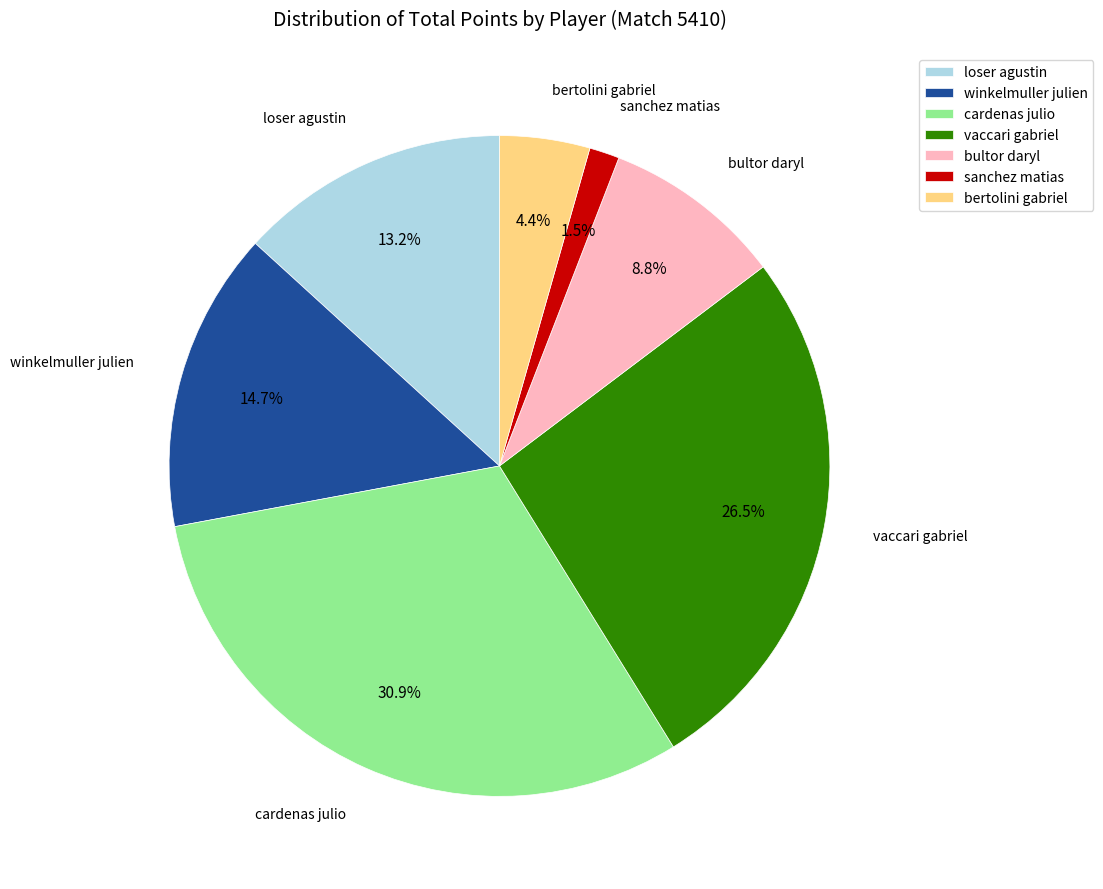

Does bertolini gabriel represent more than half of the total?

No